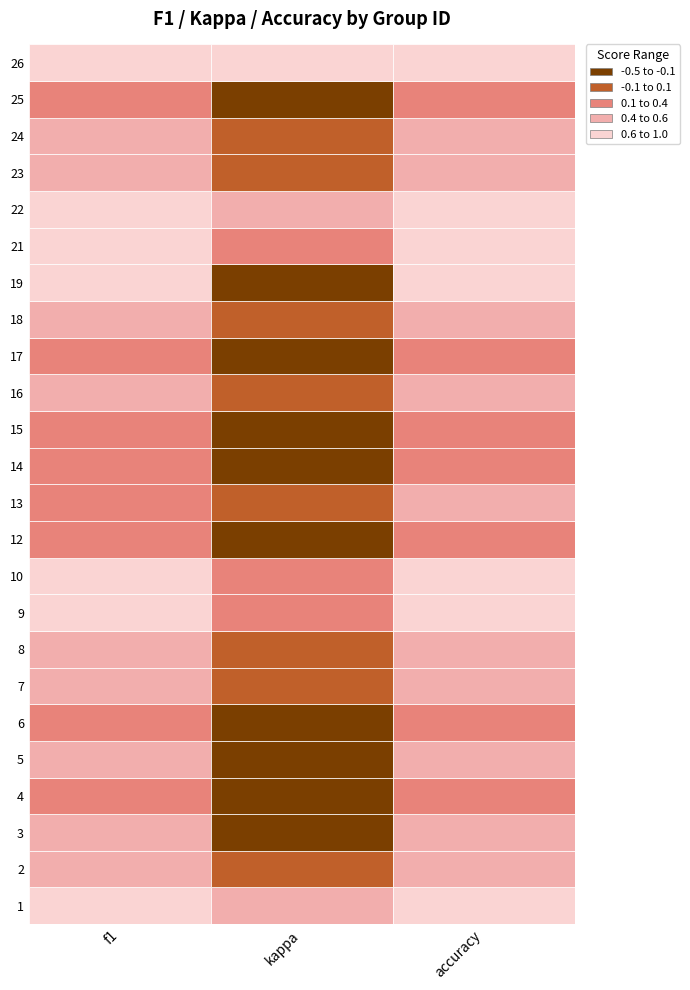

What is the approximate value of 25 at f1?

0.4